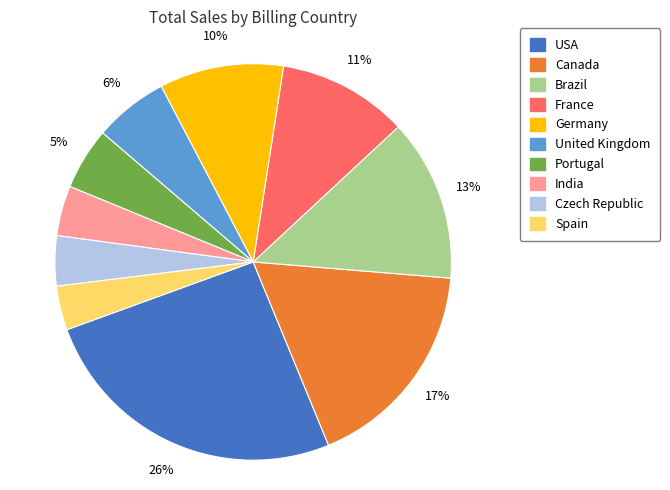

Which slice is the largest?

USA